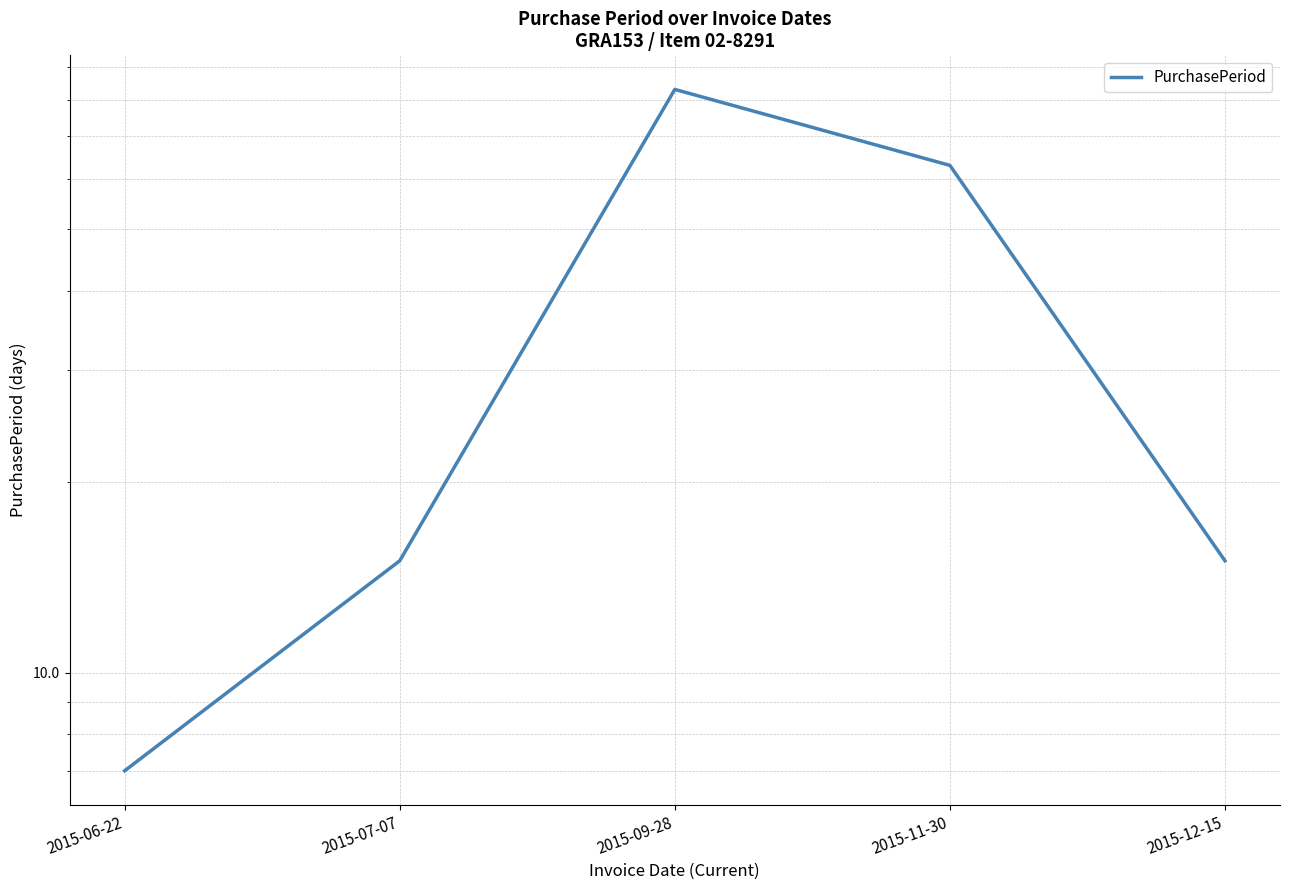

What is the greatest value displayed?

83